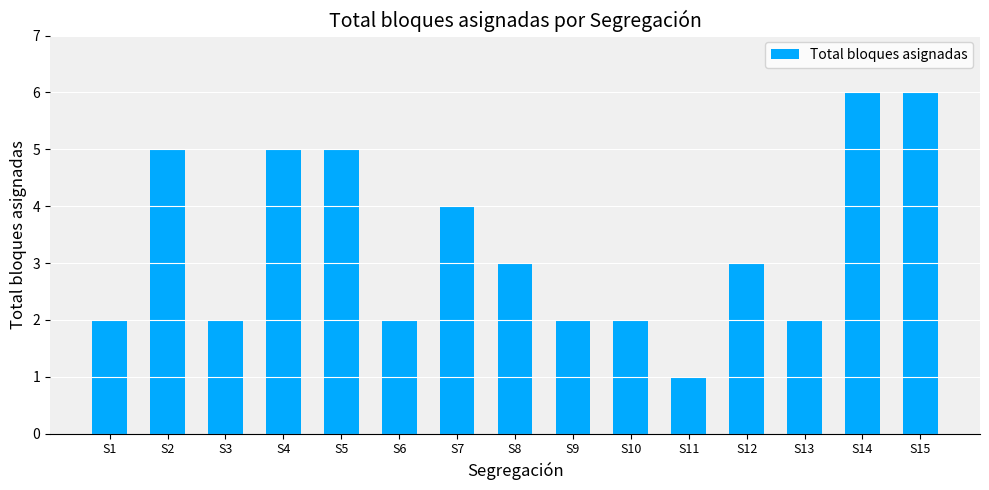

Reading left to right, extract all data points from this chart.

2	5	2	5	5	2	4	3	2	2	1	3	2	6	6